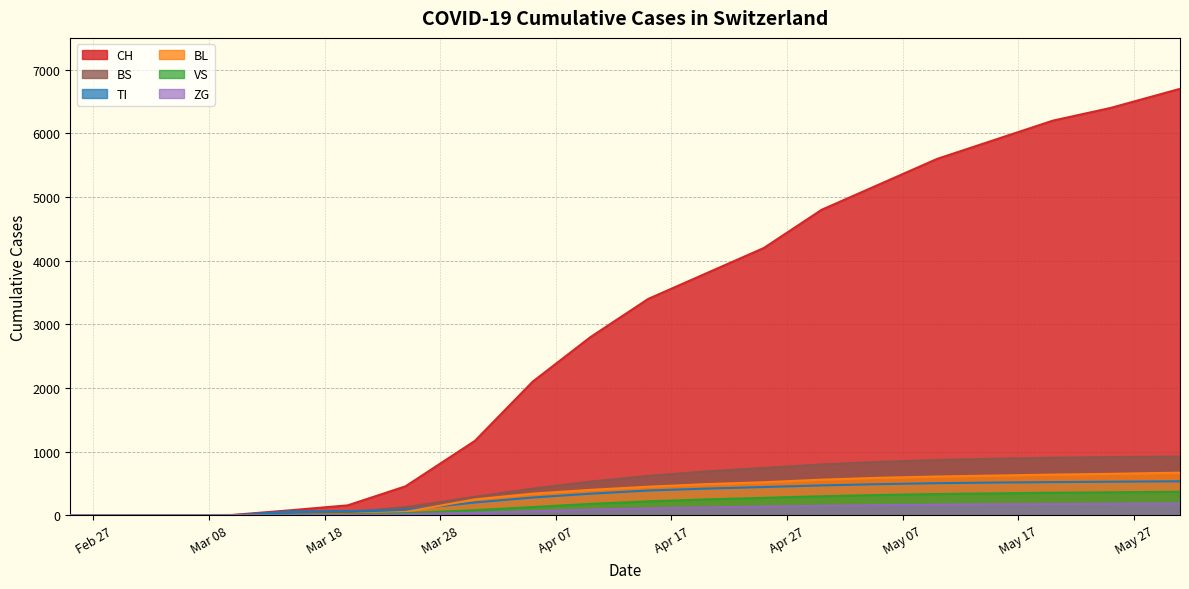

Reading left to right, what are all the values shown in this chart?

CH: 0	0	2	6	79	157	456	1169	2100	2800	3400	3800	4200	4800	5200	5600	5900	6200	6400	6700
BL: 0	0	0	2	5	20	53	251	340	400	450	490	520	560	590	610	625	640	652	670
VS: 0	0	2	2	6	15	35	81	130	180	220	250	275	300	320	335	345	355	362	370
ZG: 0	0	0	0	0	5	18	39	65	90	110	125	138	150	160	168	174	178	182	185
TI: 0	0	0	0	61	67	85	202	280	340	390	420	445	470	490	505	515	522	528	535
BS: 0	0	0	0	0	46	128	292	420	530	620	690	745	800	840	870	890	905	915	925